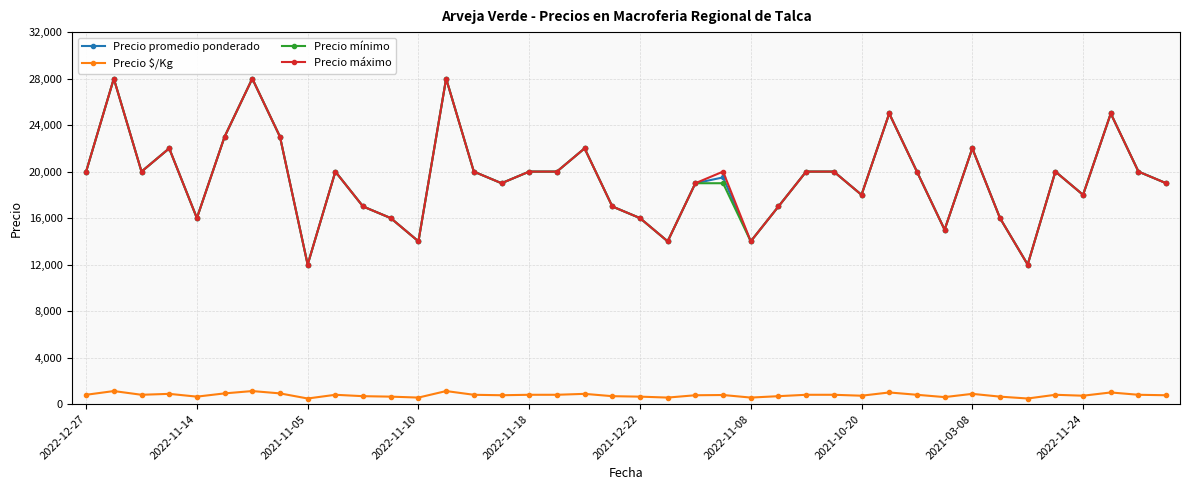

What is the maximum value shown in the chart?

28000